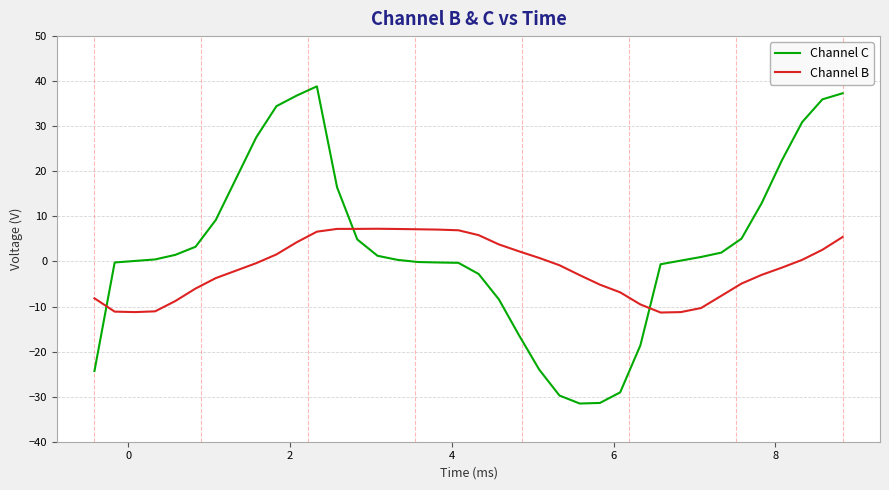

What are all the series names shown in the legend?

Channel C, Channel B